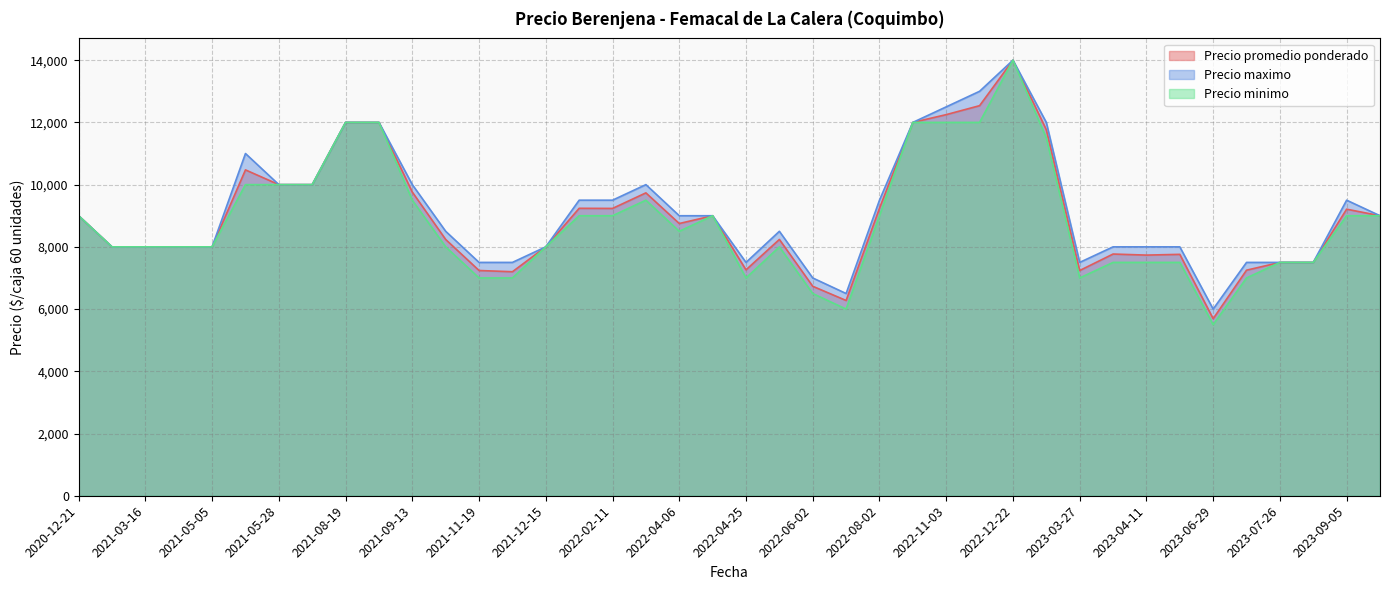

Which series has the largest total across all categories?

Precio maximo